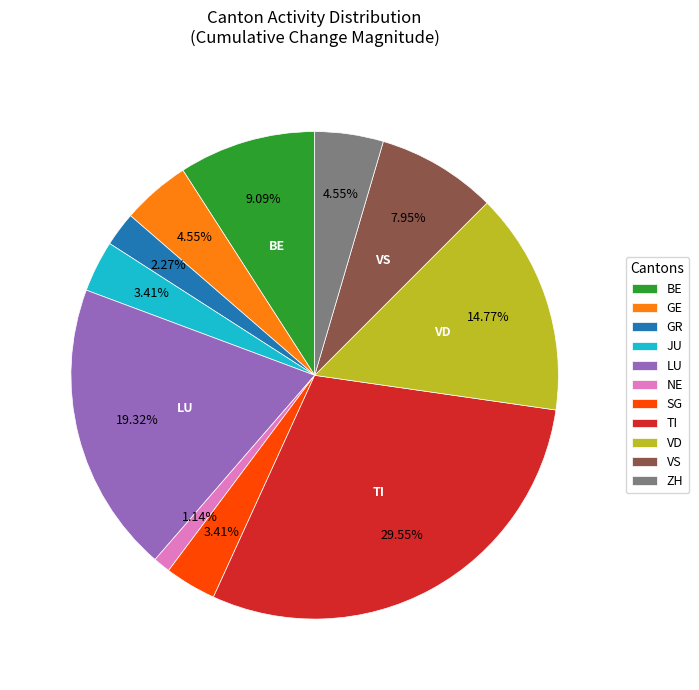

To the nearest percent, what percentage of the pie is LU?

19%